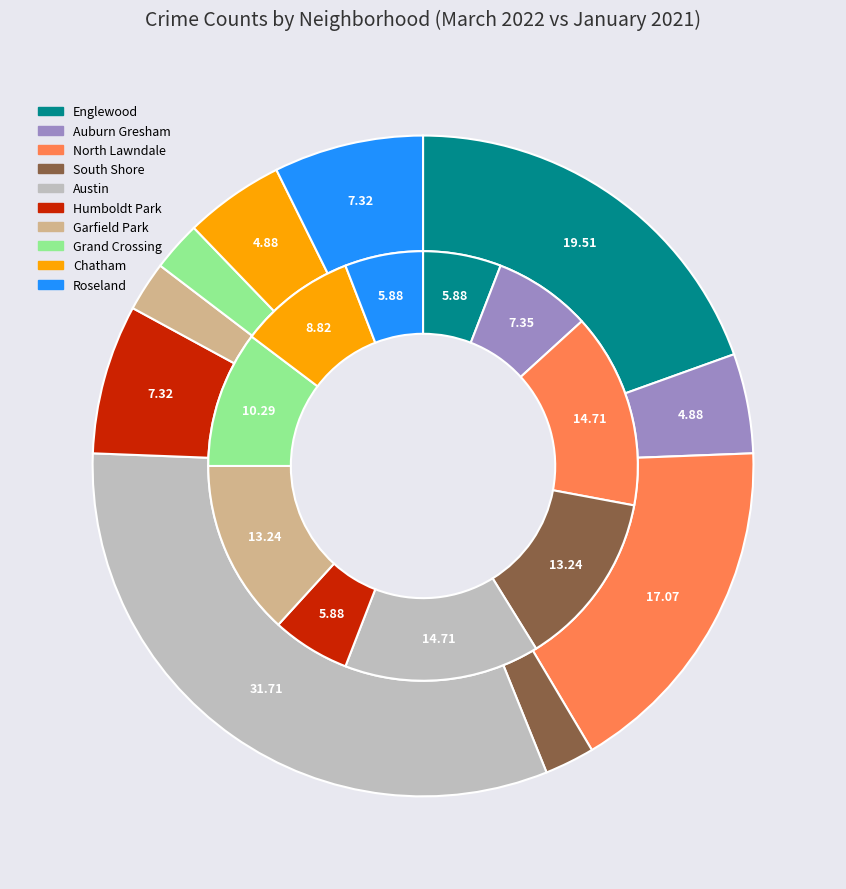

What percentage is the Grand Crossing slice, to the nearest percent?

2%